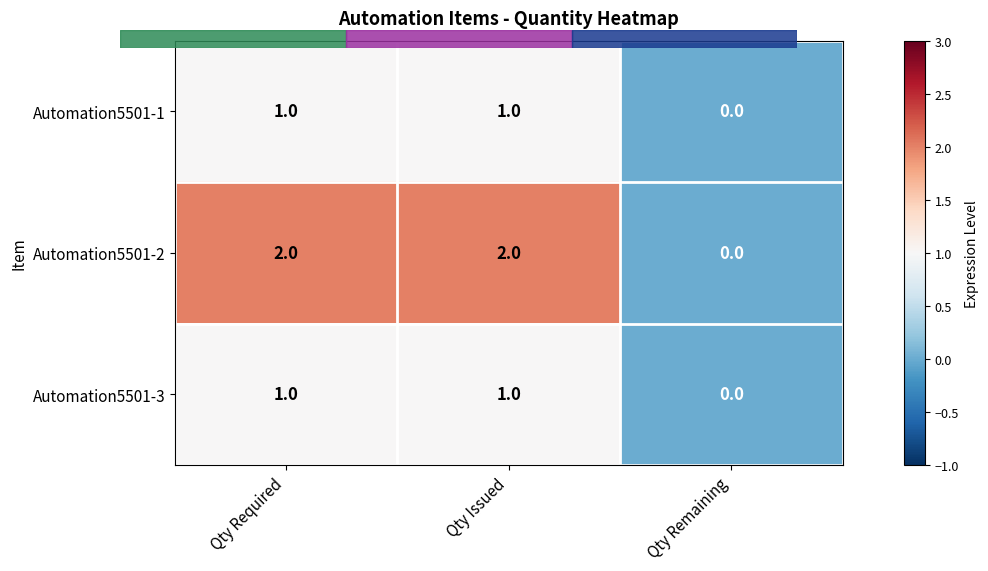

Where is Automation5501-1 nearest to the value 0?

Qty Remaining